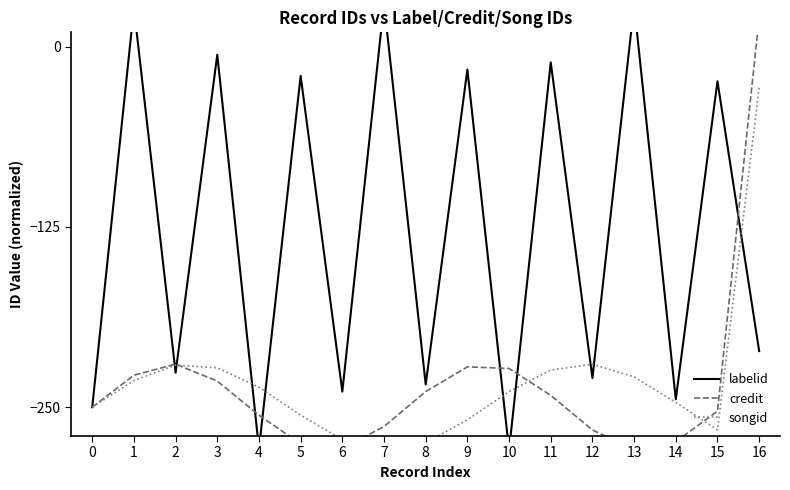

List the series in order of their peak value, highest first.

labelid, credit, songid